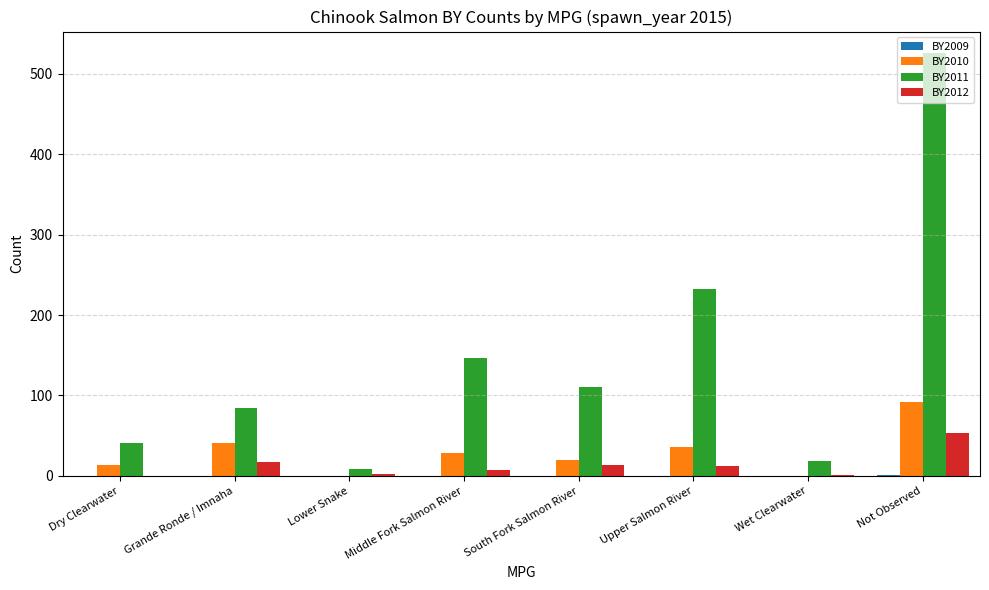

Is it true that BY2010 equals 13 at Dry Clearwater?

True